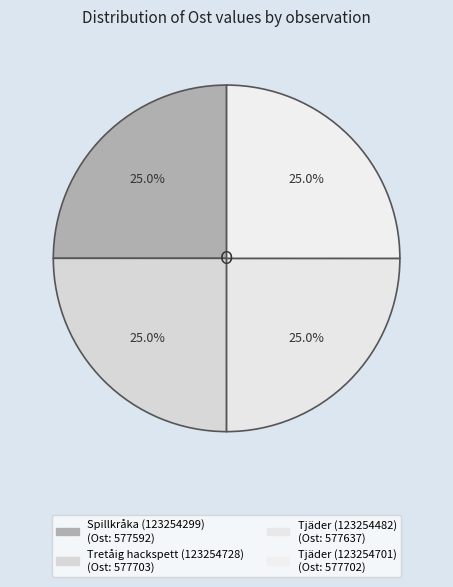

How many slices are in this pie chart?

4